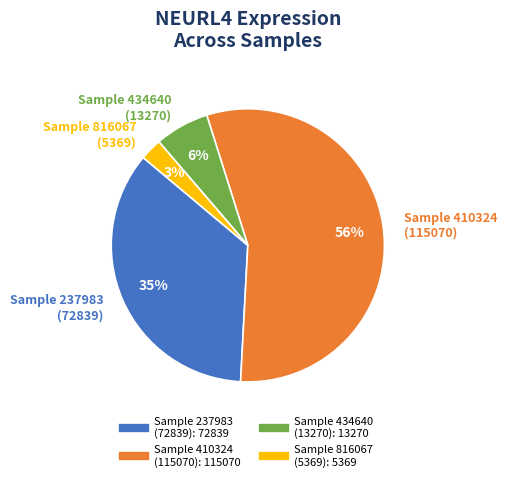

Does any single category account for the majority?

Yes